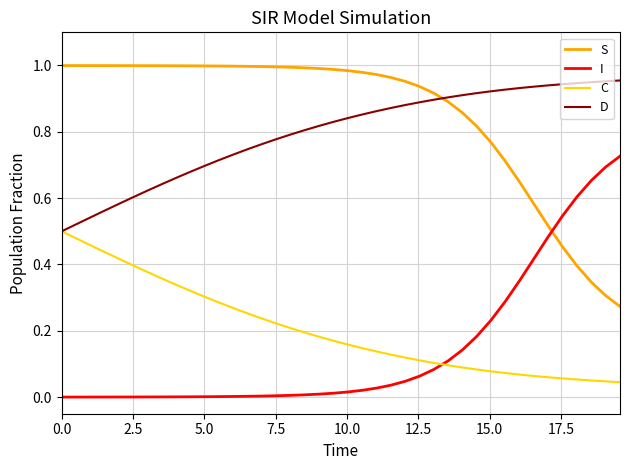

True or false: S and C cross at least once.

False